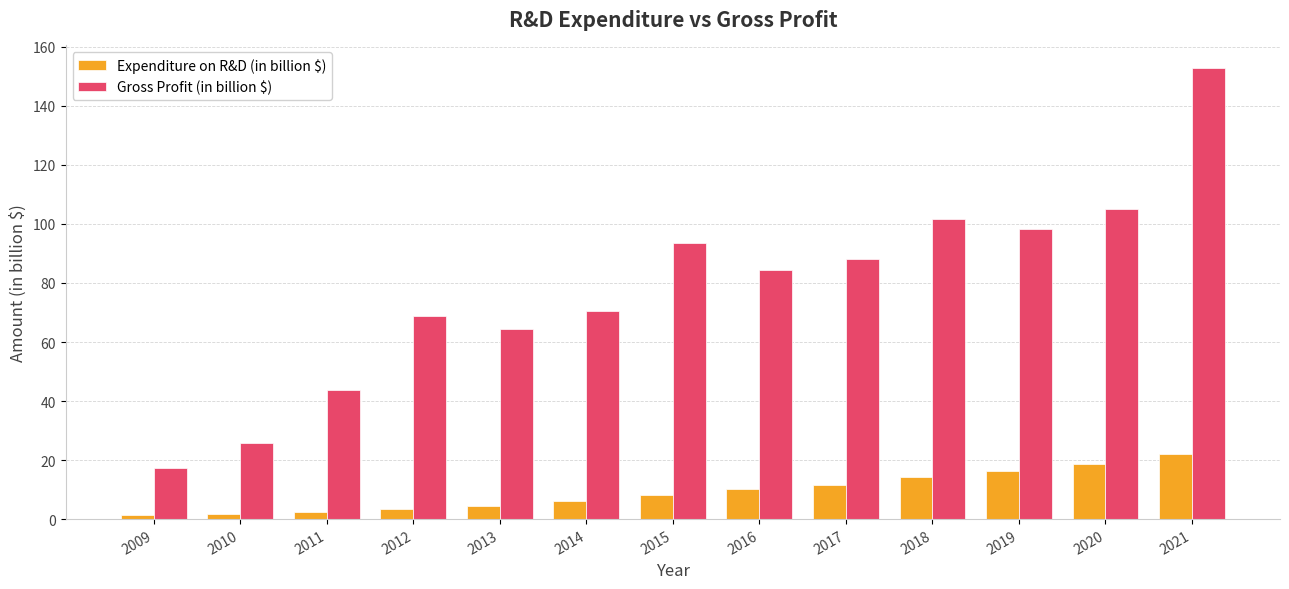

What is the value of the Expenditure on R&D (in billion $) bar at the 9th from the left?

11.6